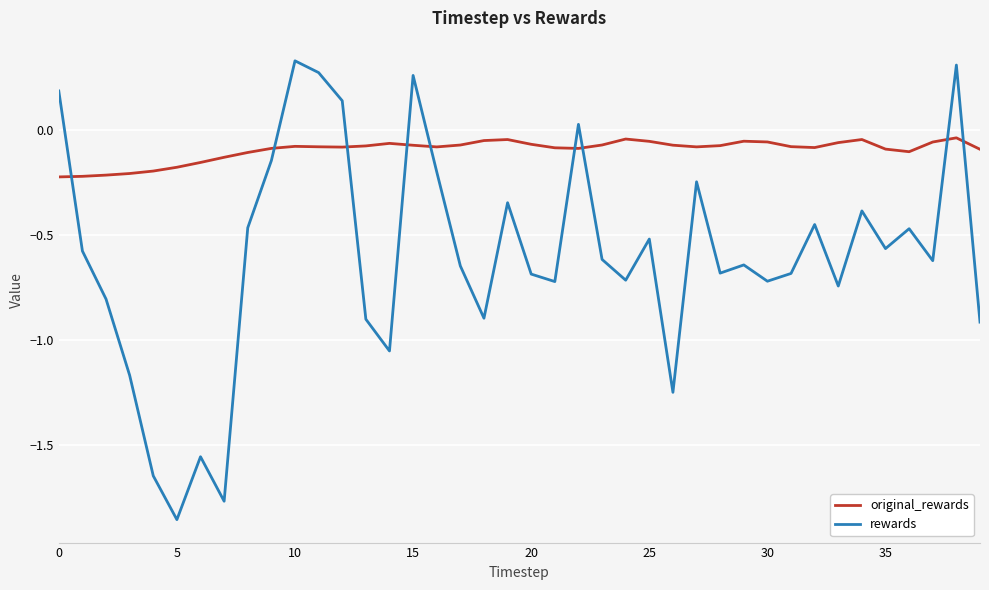

Which series has the largest range (max minus min)?

rewards